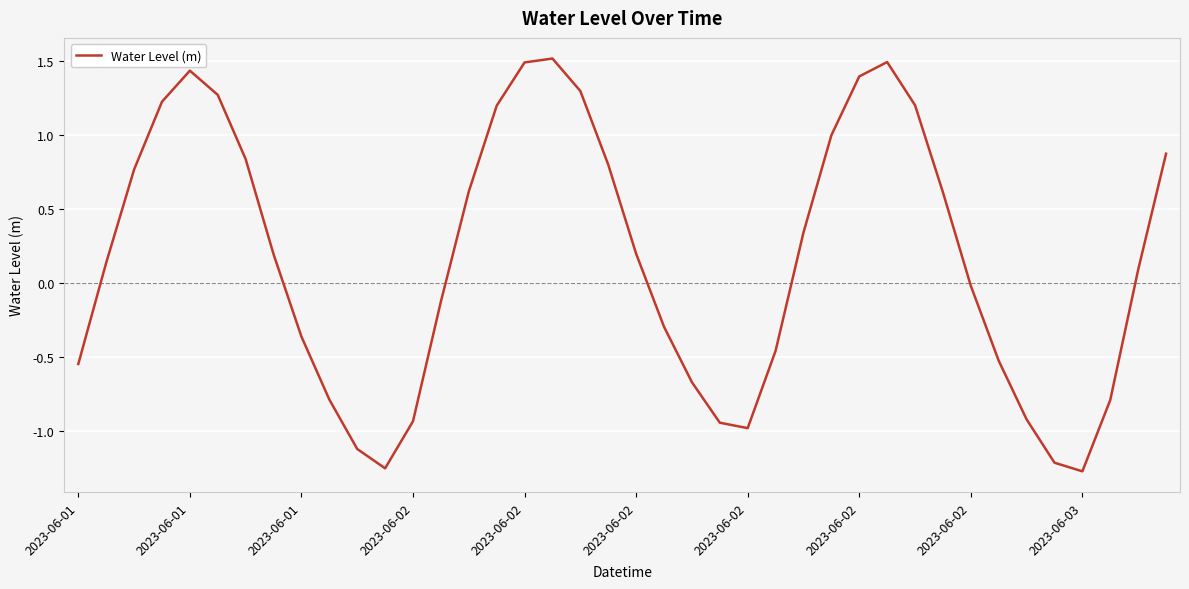

What is the smallest value displayed?

-1.3